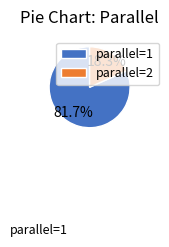

True or false: parallel=1 accounts for 75% of the total.

False